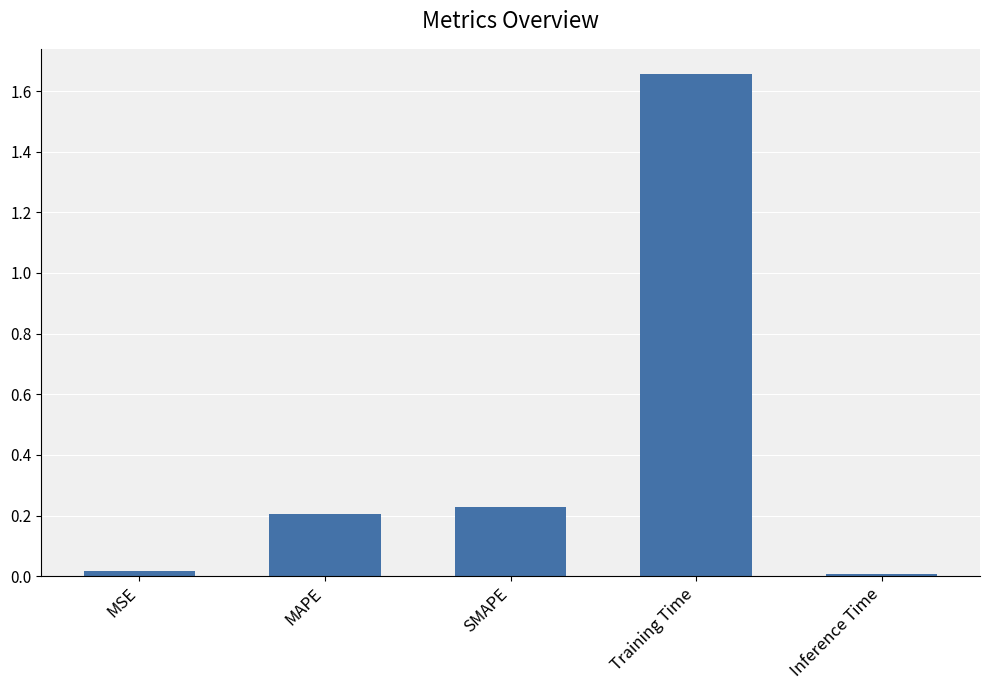

What is the change in value from MSE to SMAPE?

+0.2